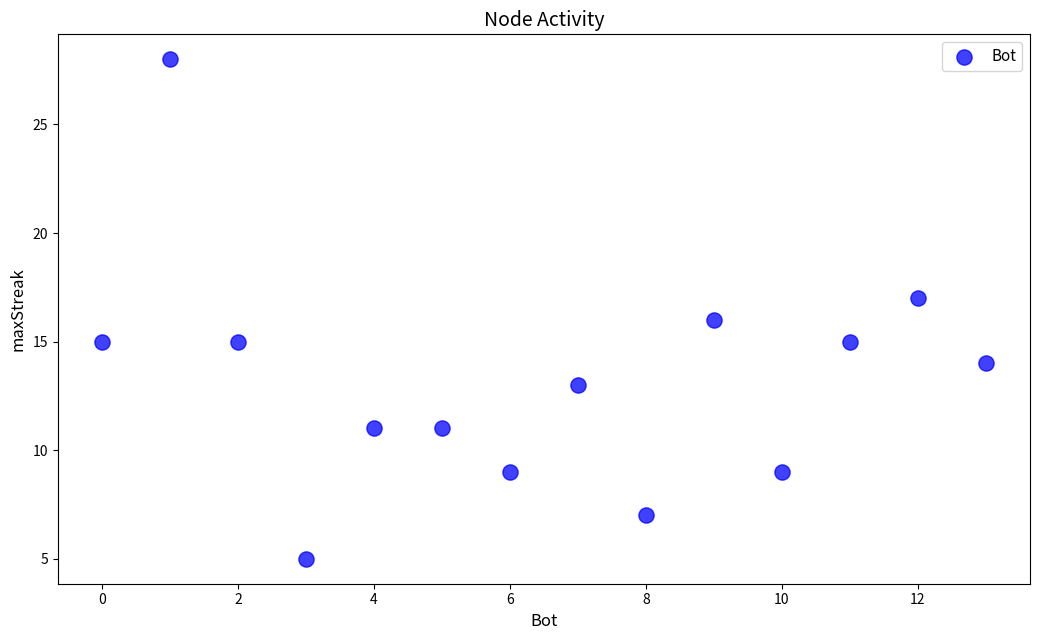

What is the range of X values (max minus min)?

13